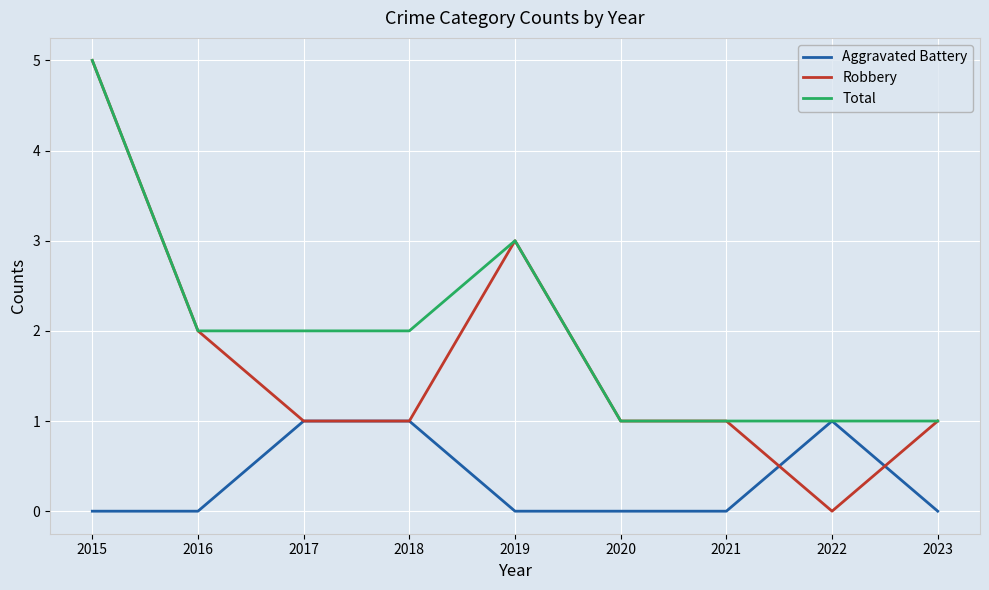

What is the maximum value for Total?

5